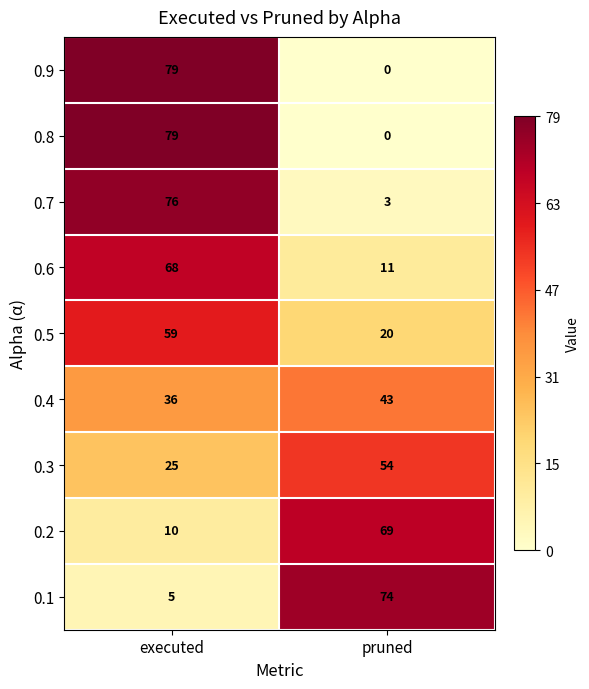

What is the difference between the highest and lowest values at pruned?

74